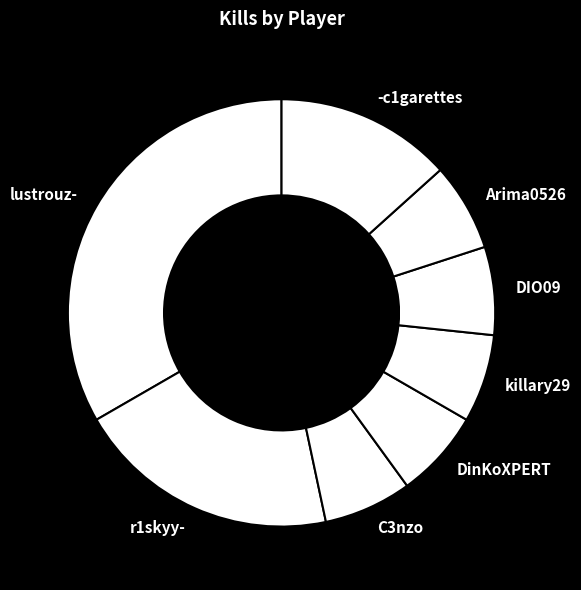

The r1skyy- slice represents 20% of the pie. True or false?

True